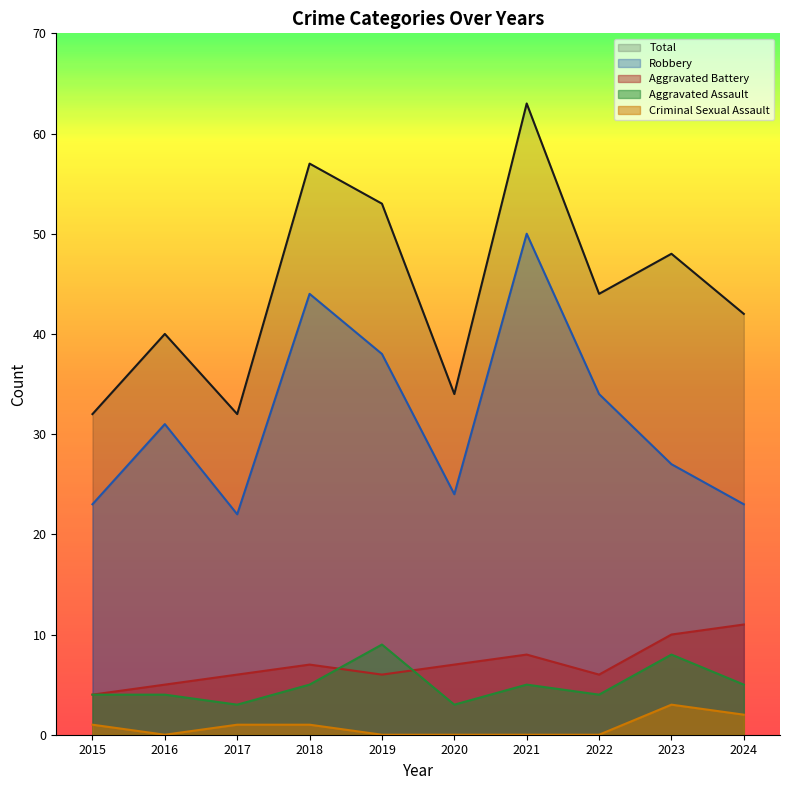

What is the average value of the Aggravated Assault series?

5